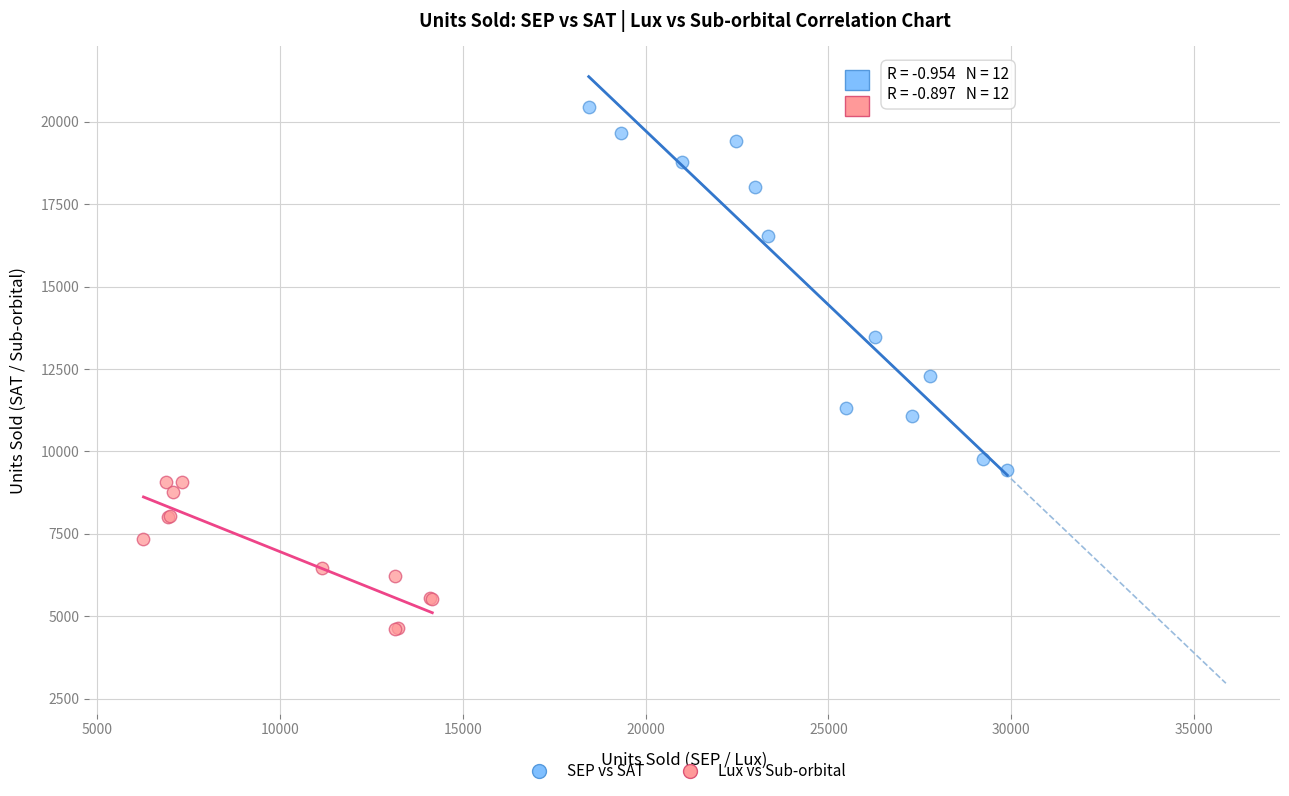

What are all the series names shown in the legend?

SEP vs SAT, Lux vs Sub-orbital